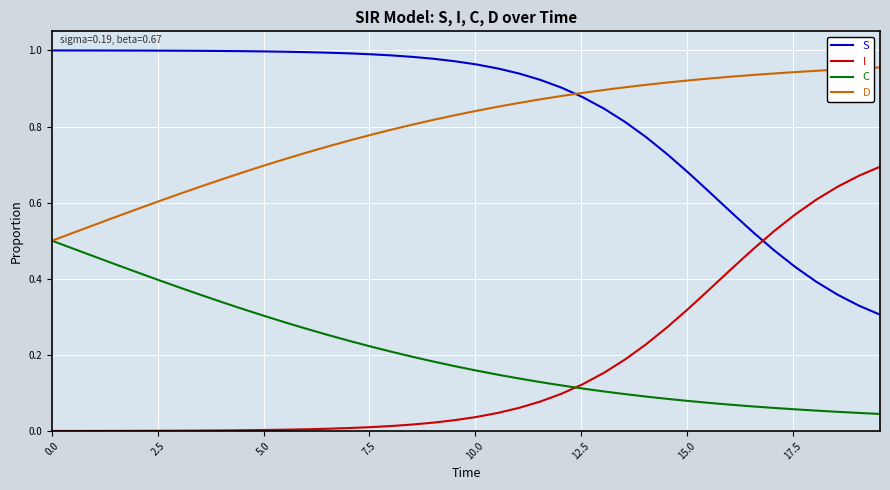

Rank the series by their maximum value, from lowest to highest.

C, I, D, S